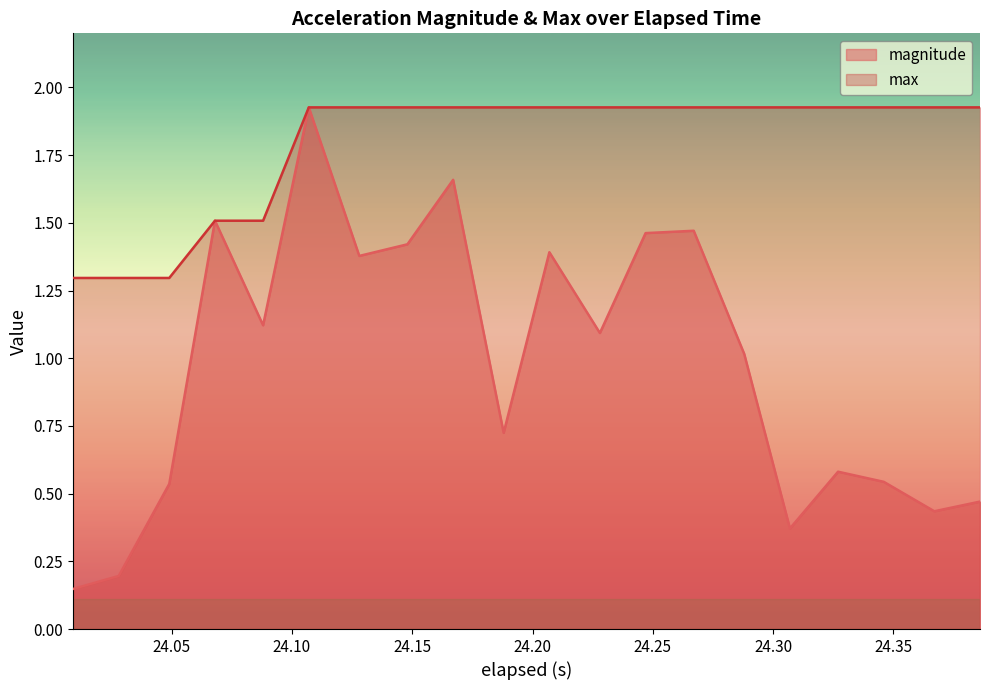

What are all the series names shown in the legend?

magnitude, max